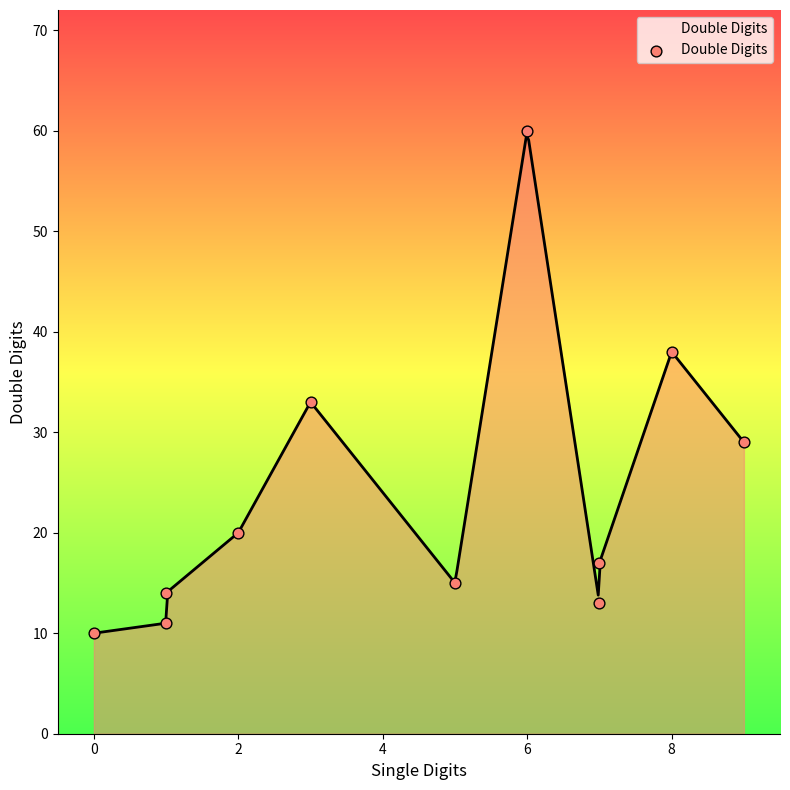

What is the ratio of the value at −2 to the value at 6?

0.3